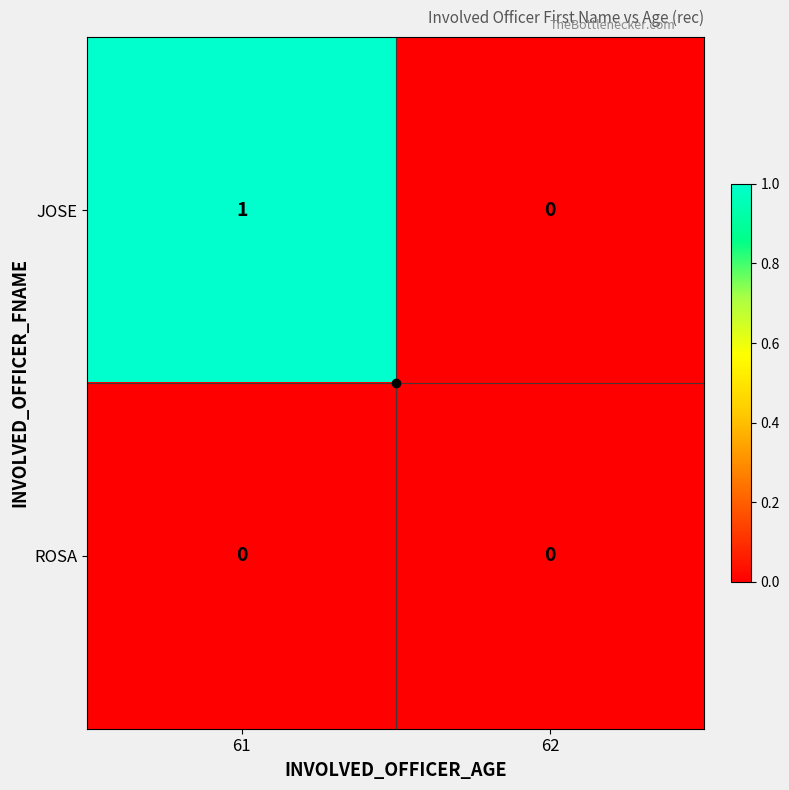

The ROSA series shows 0 at 62. True or false?

True